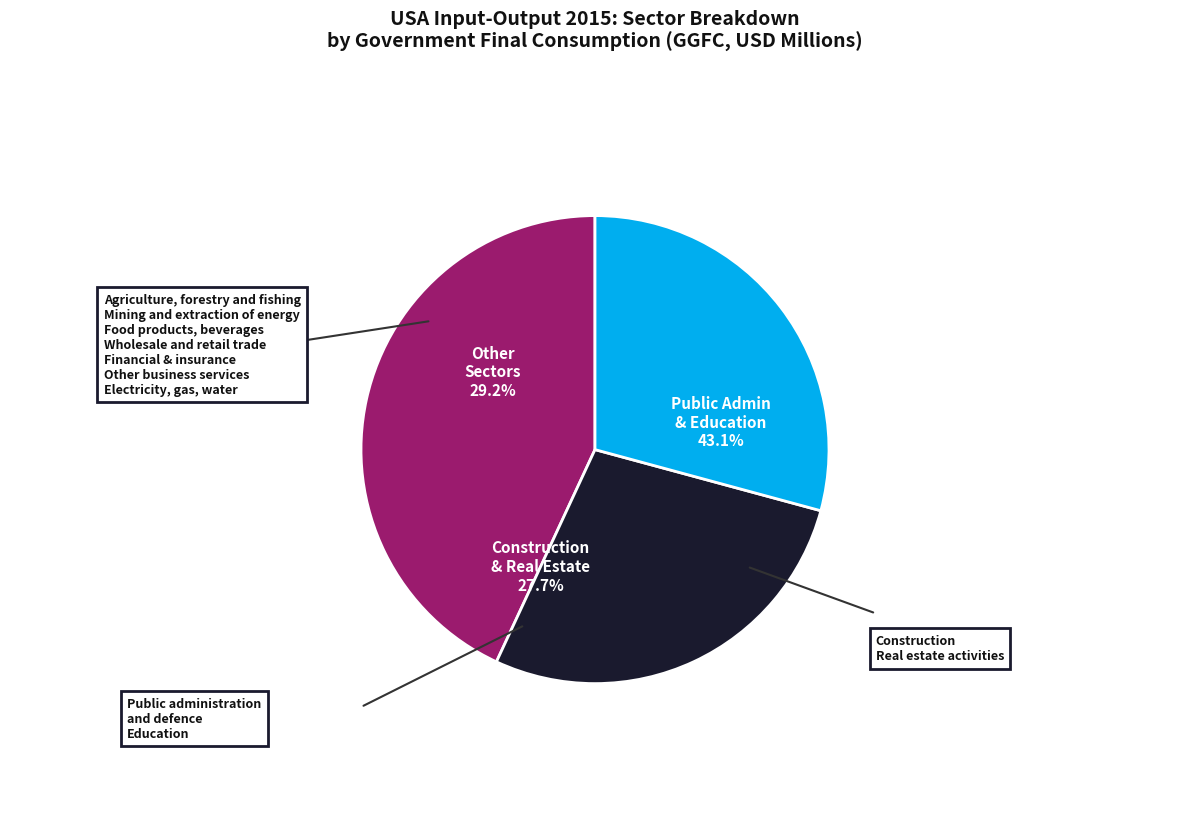

To the nearest percent, what percentage of the pie is Agriculture, forestry and fishing?

1%